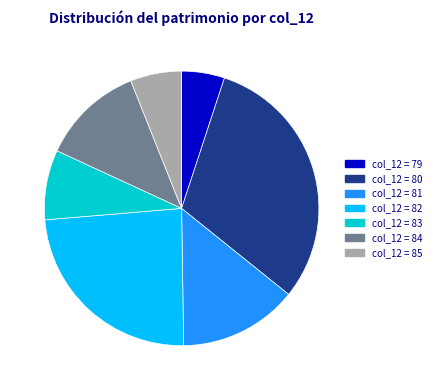

Is there a majority slice in this chart?

No